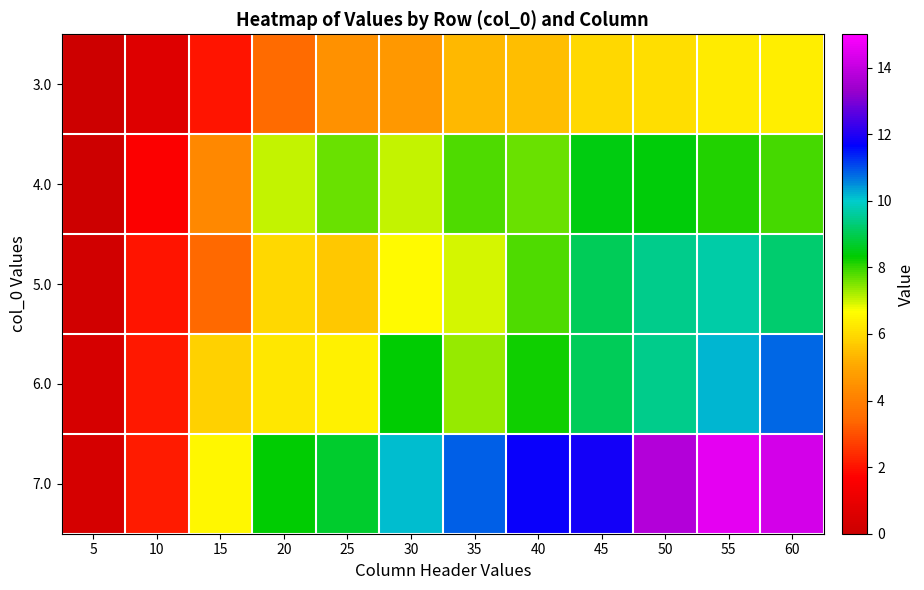

Count the number of data series in this chart.

5